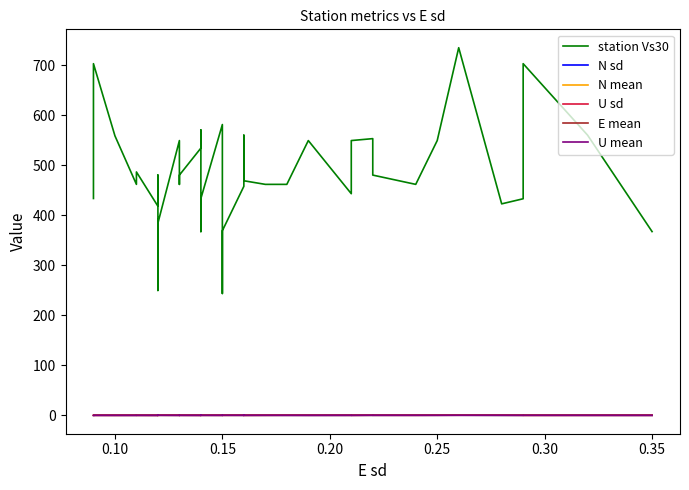

At 0.35, list the series in order from smallest to largest.

U mean, U sd, N sd, N mean, E mean, station Vs30